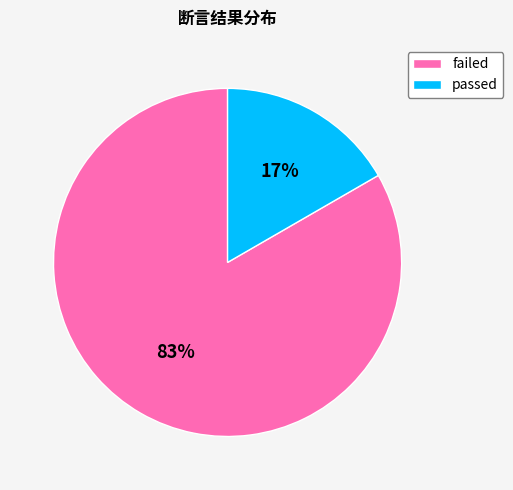

To the nearest percent, what is the combined percentage of passed and failed?

100%